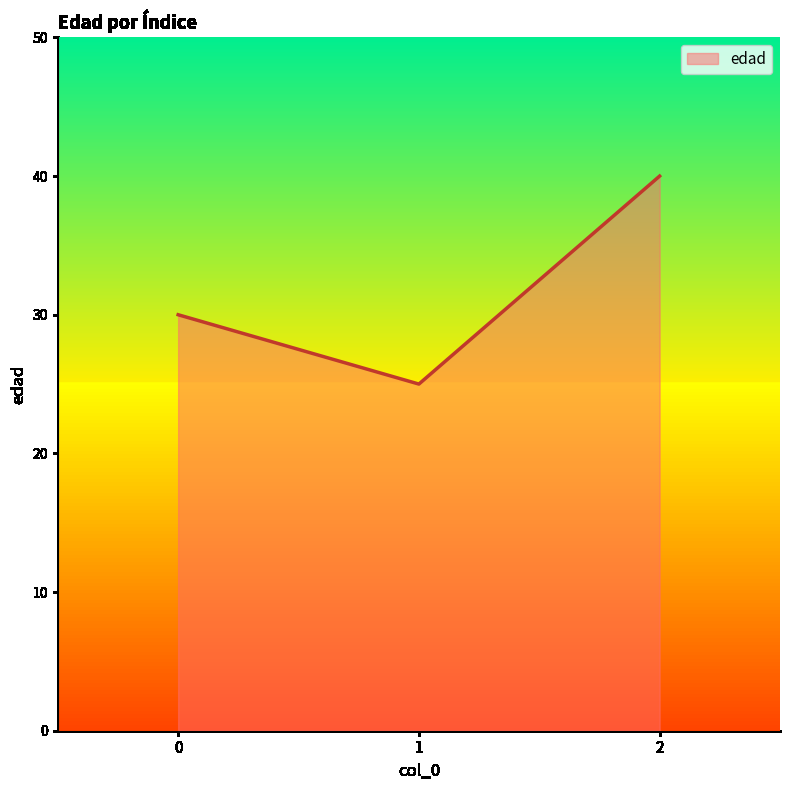

Rank the categories by value from lowest to highest.

1, 0, 2